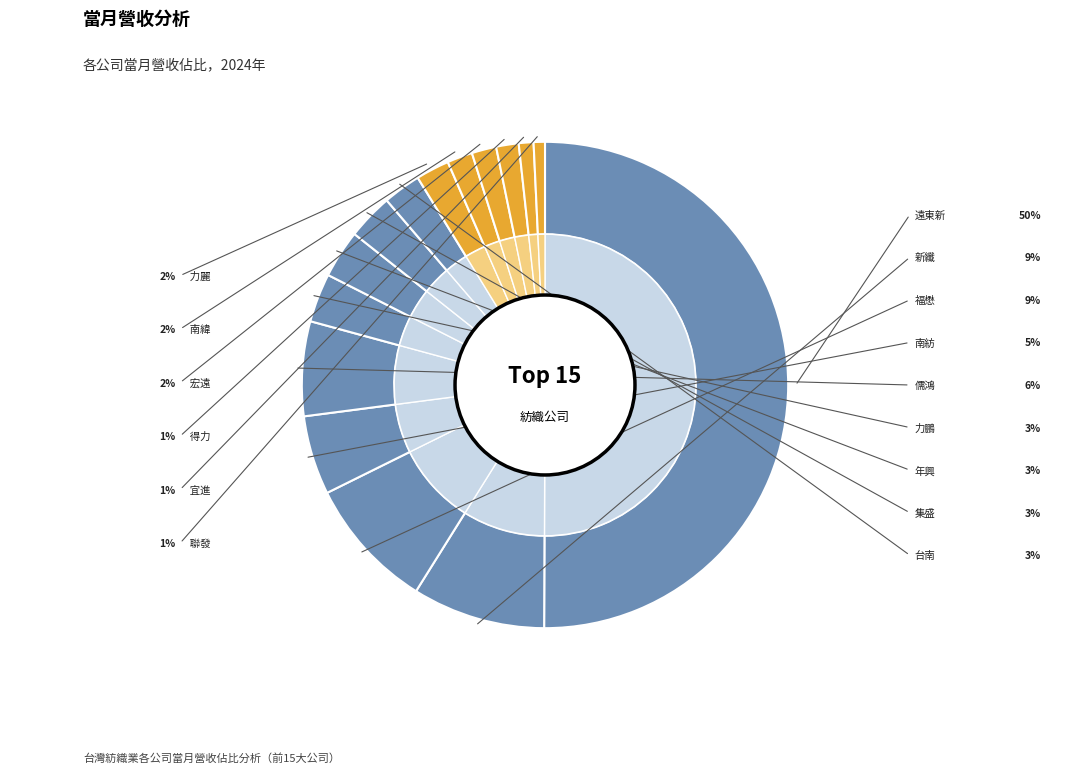

Is the sum of 福懋 and 南紡 greater than half?

No